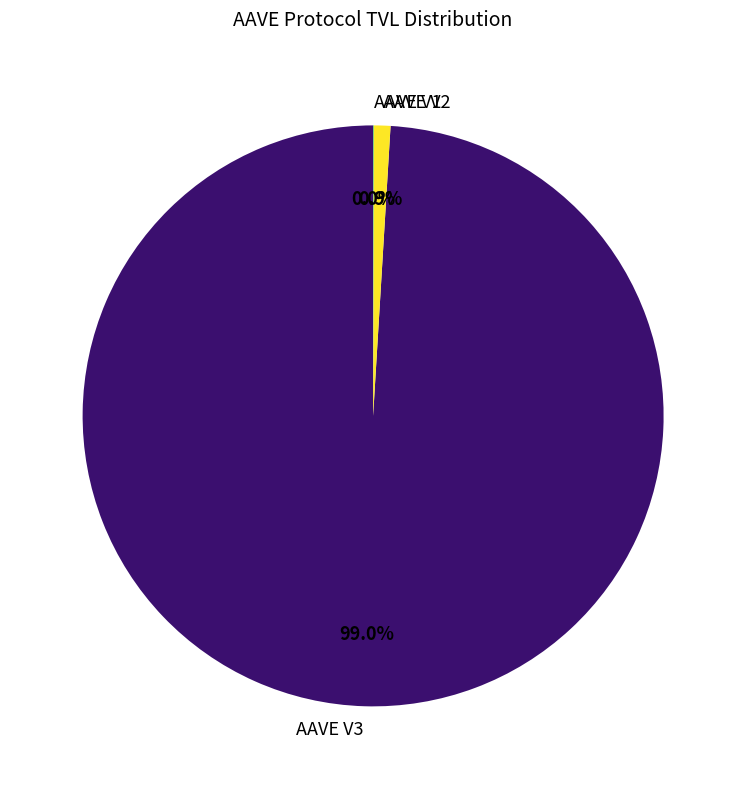

Which slice represents more than half of the pie?

AAVE V3